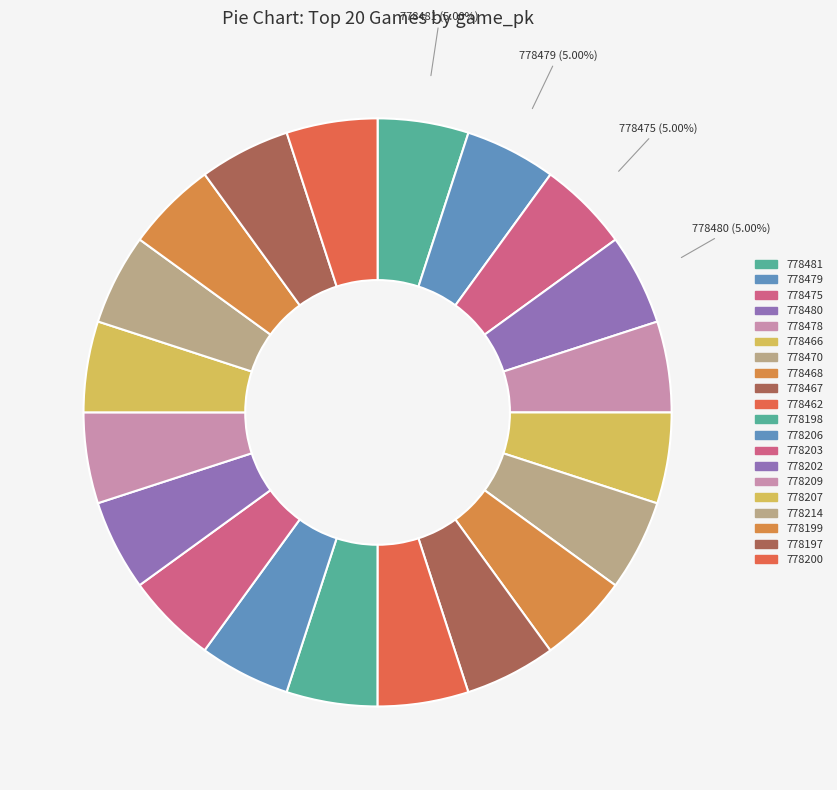

Rank the categories by value from lowest to highest.

778197, 778198, 778199, 778200, 778202, 778203, 778206, 778207, 778209, 778214, 778462, 778466, 778467, 778468, 778470, 778475, 778478, 778479, 778480, 778481